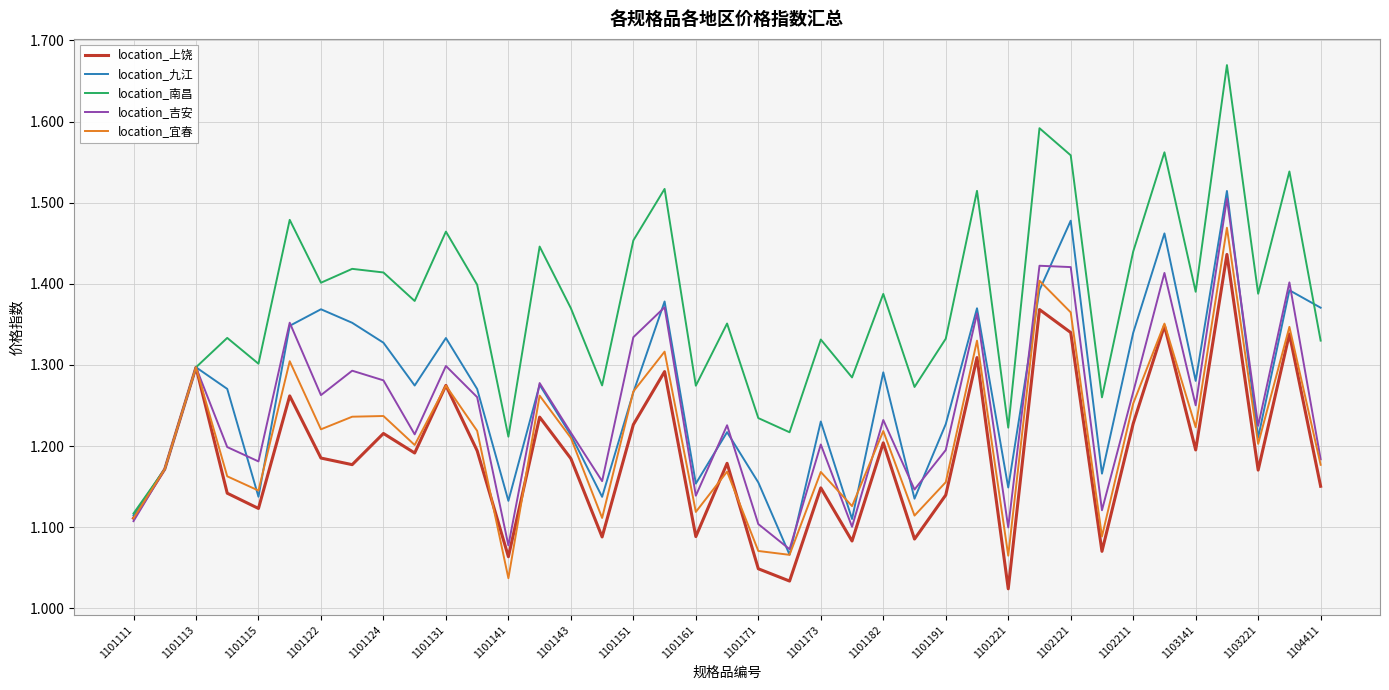

Which series has the widest spread of values?

location_南昌